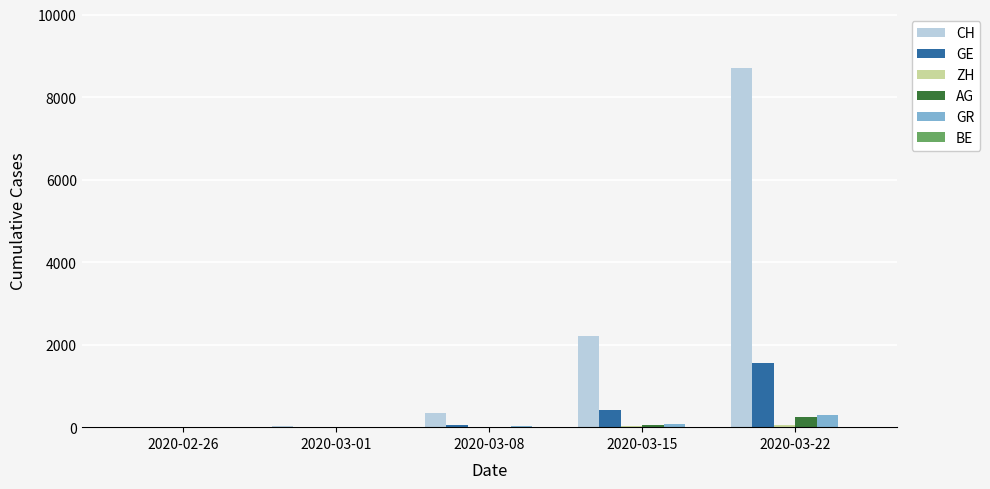

The value of GE at 2020-03-22 is 2750. True or false?

False